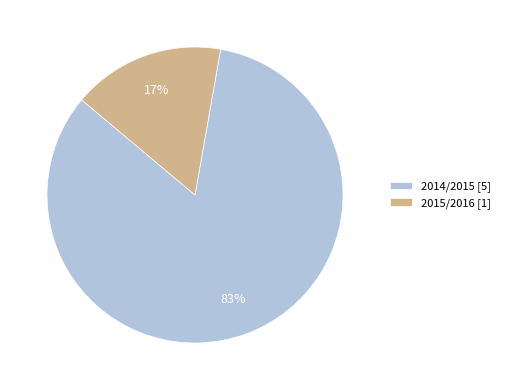

Which has a higher value, 2015/2016 [1] or 2014/2015 [5]?

2014/2015 [5]